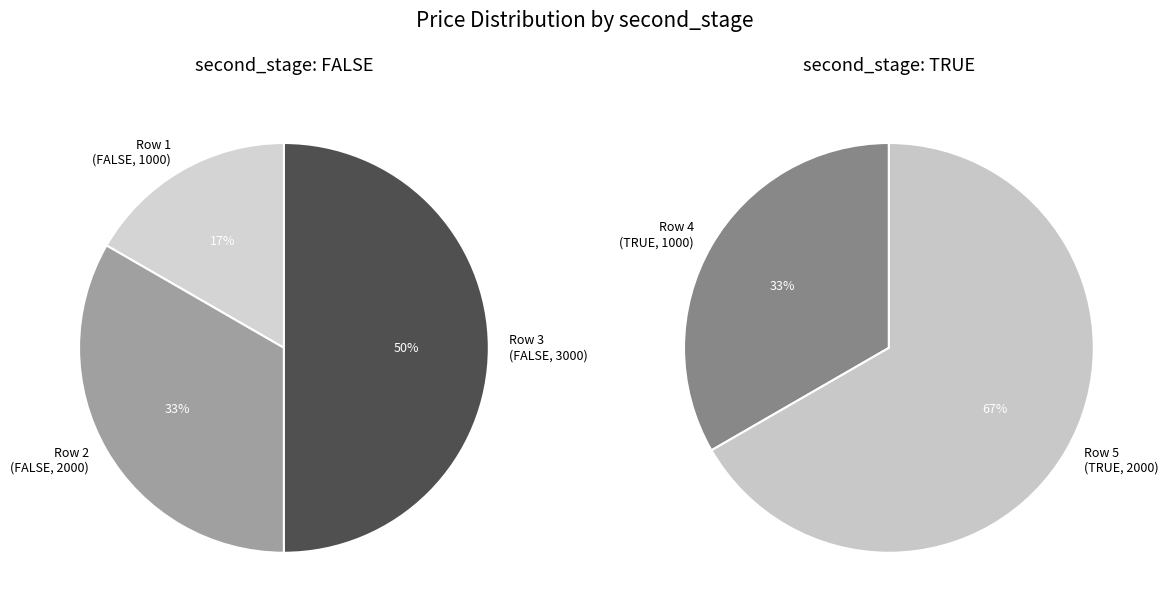

How many slices are in this pie chart?

5